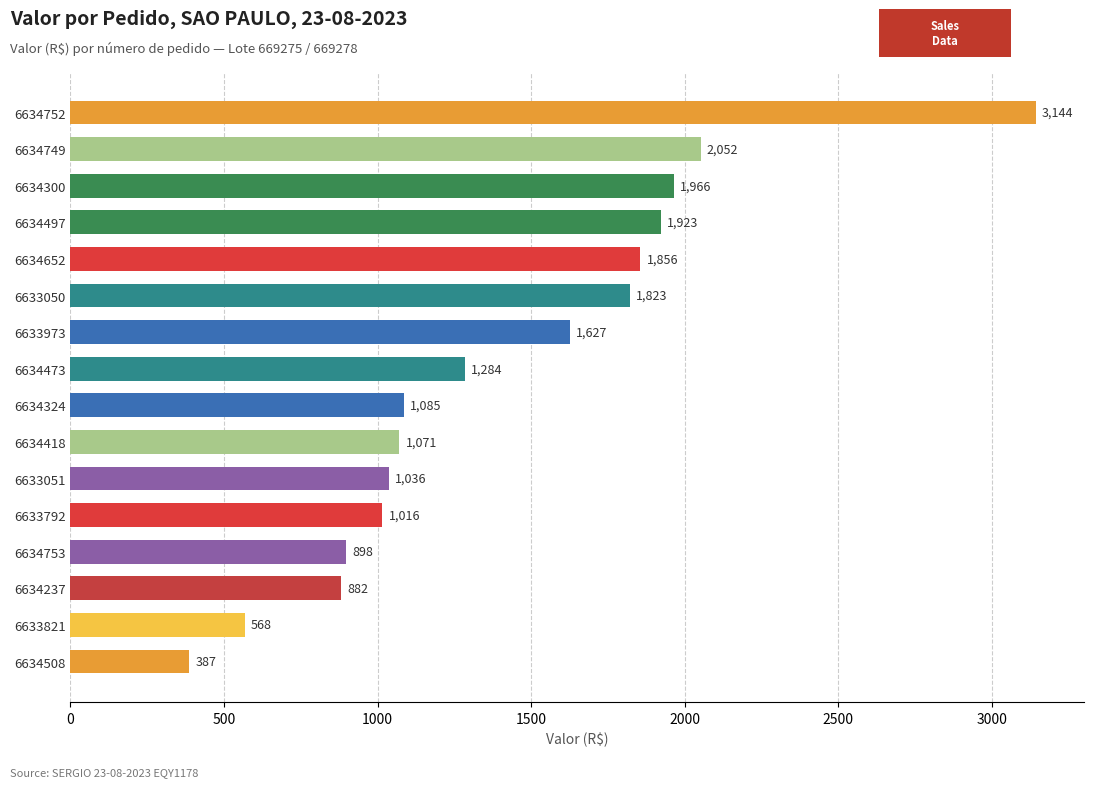

At which label is the value closest to 1765?

6633050